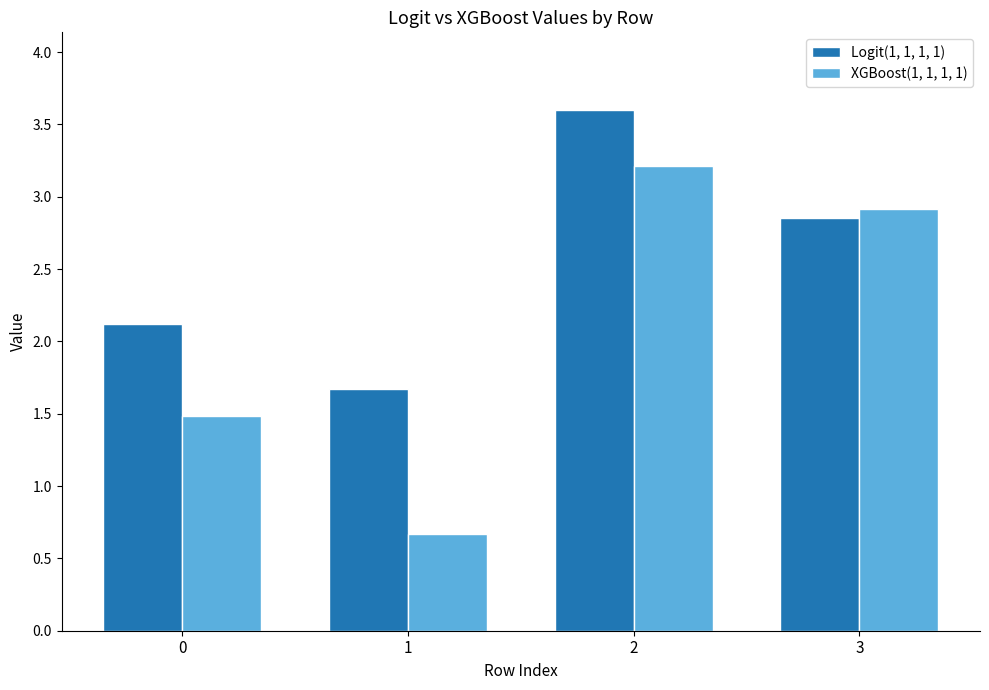

What is the sum of the Logit(1, 1, 1, 1) values at 2 and 3?

6.4